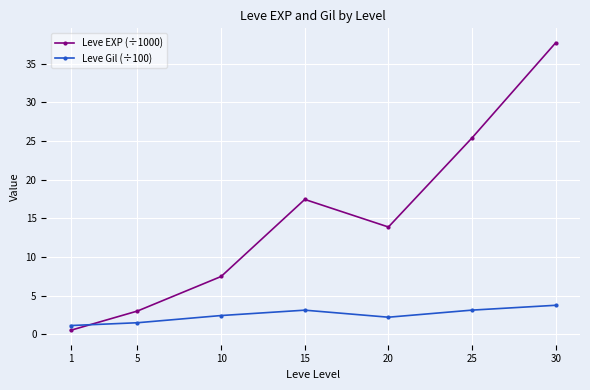

Which series has the widest spread of values?

Leve EXP (÷1000)